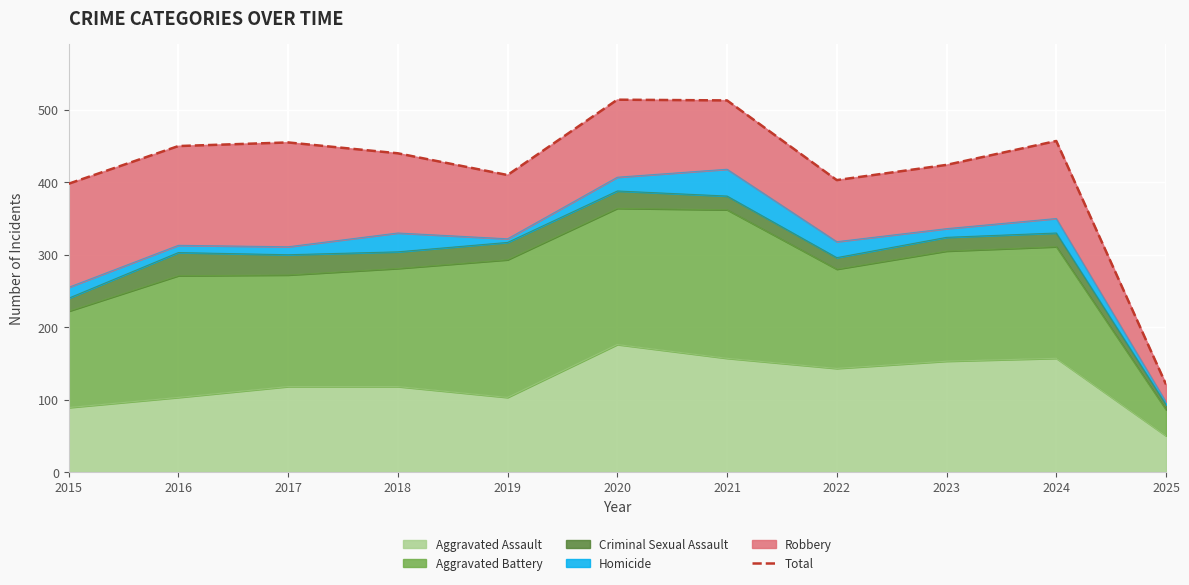

List the labels in order of value, largest first.

2020, 2021, 2024, 2017, 2016, 2018, 2023, 2019, 2022, 2015, 2025